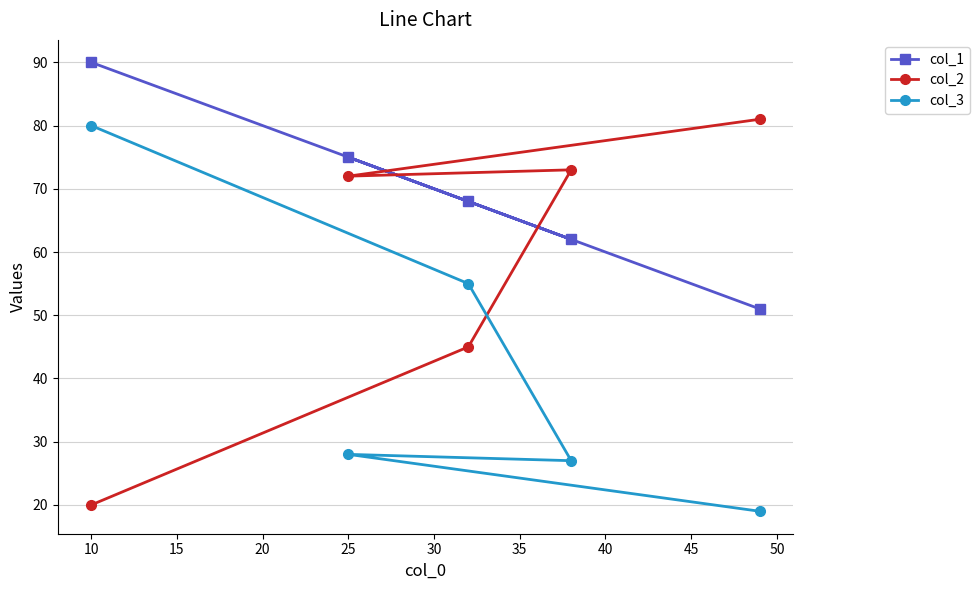

True or false: col_2 and col_3 intersect in this chart.

True